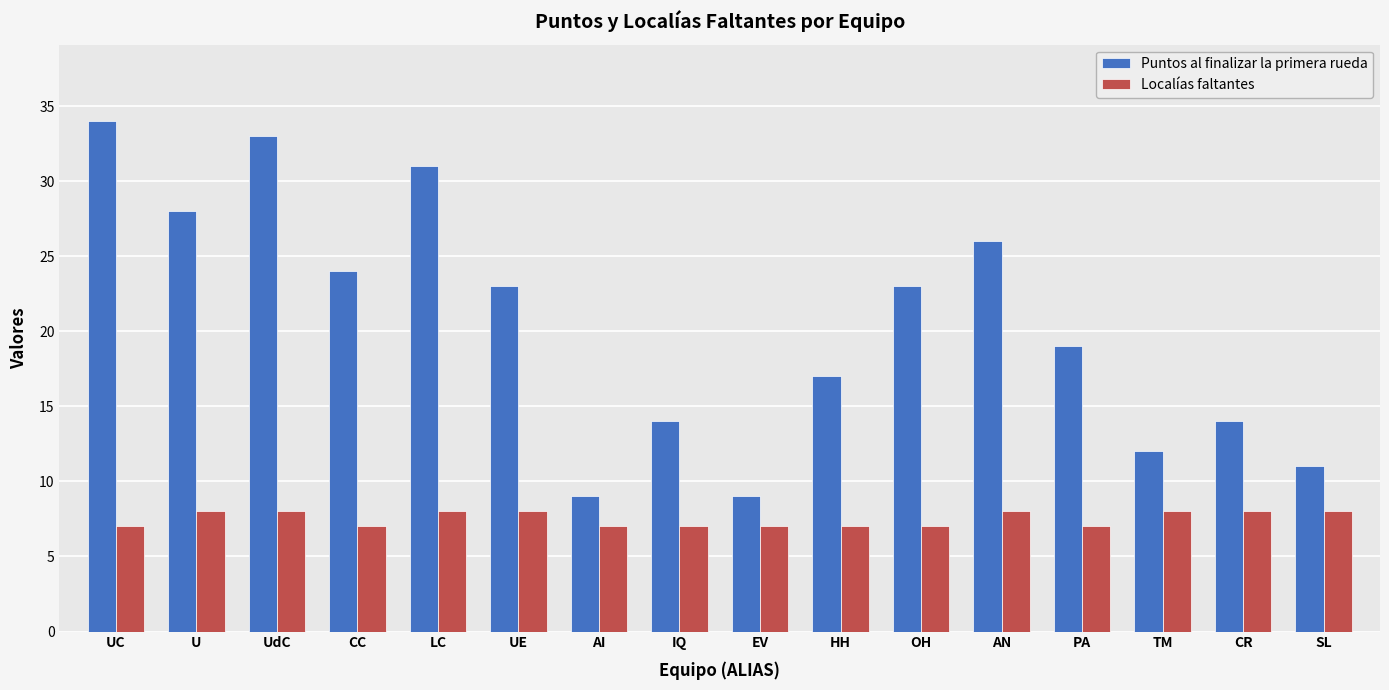

How many data points in Localías faltantes are less than 8?

8